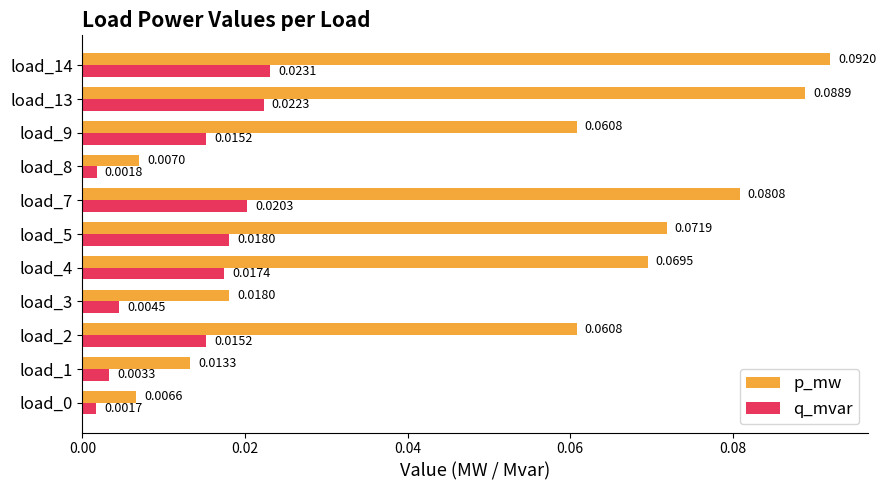

Count the number of categories in the chart.

11